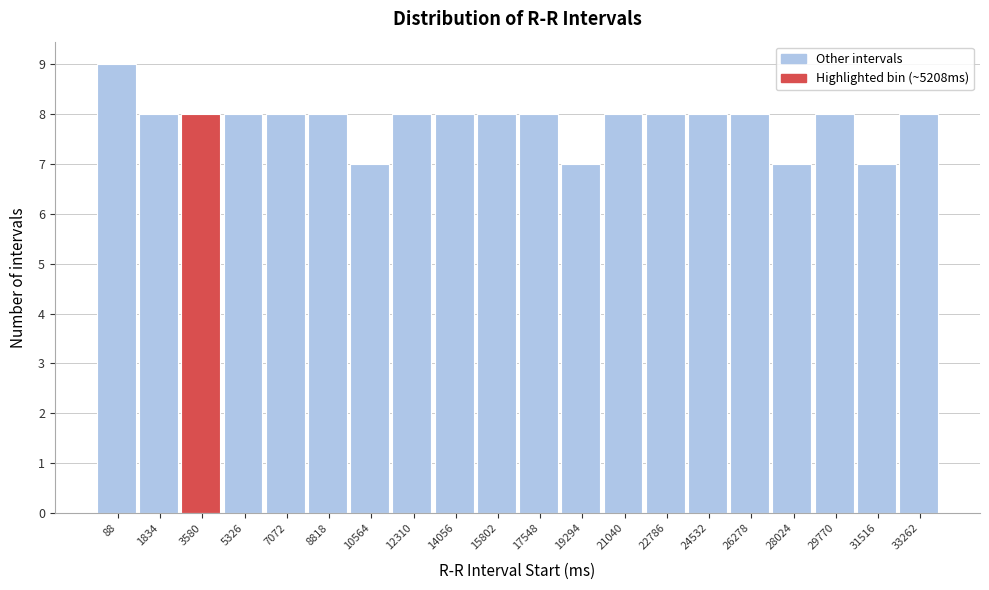

Reading left to right, what are all the values shown in this chart?

9	8	8	8	8	8	7	8	8	8	8	7	8	8	8	8	7	8	7	8